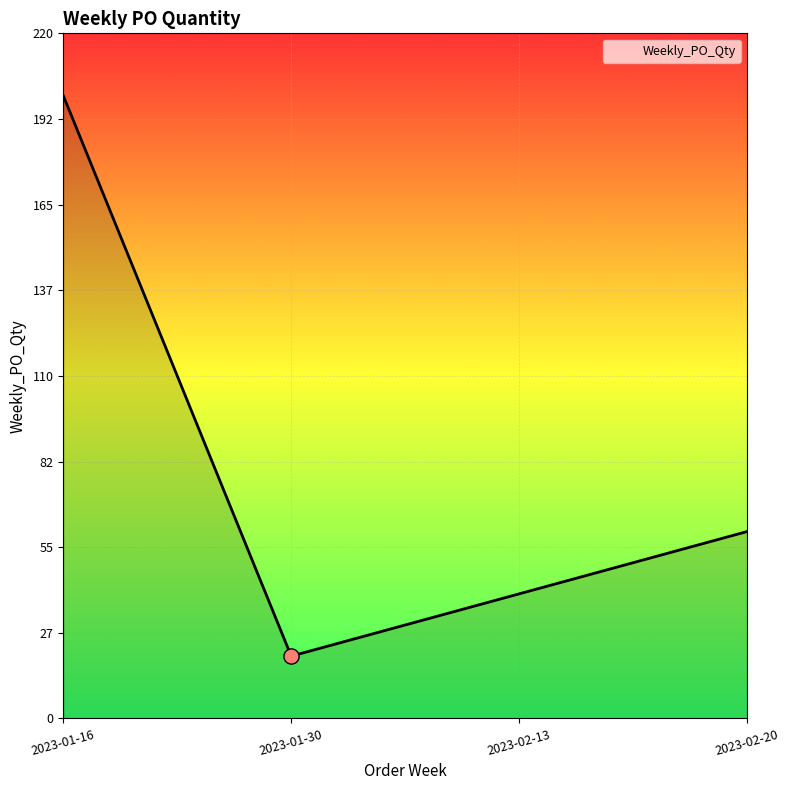

Between 2023-02-20 and 2023-01-16, which is larger?

2023-01-16